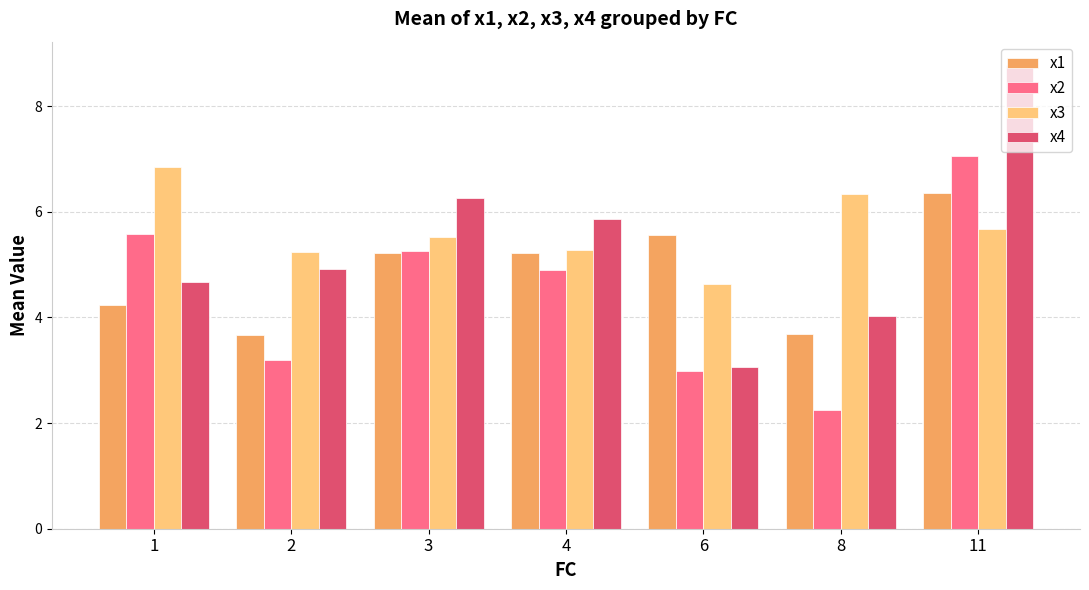

What is the total value across all series at 4?

21.3